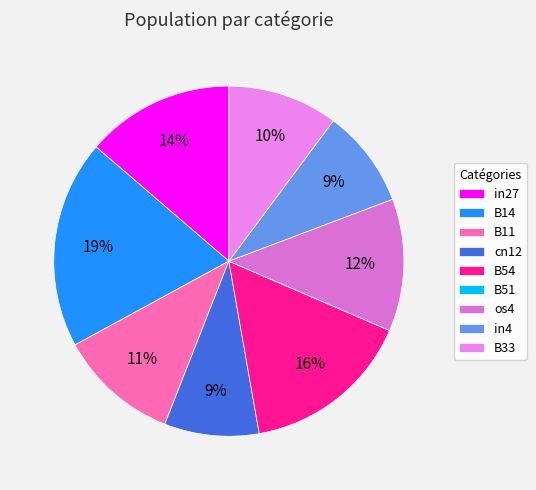

To the nearest percent, what portion does B11 represent?

11%